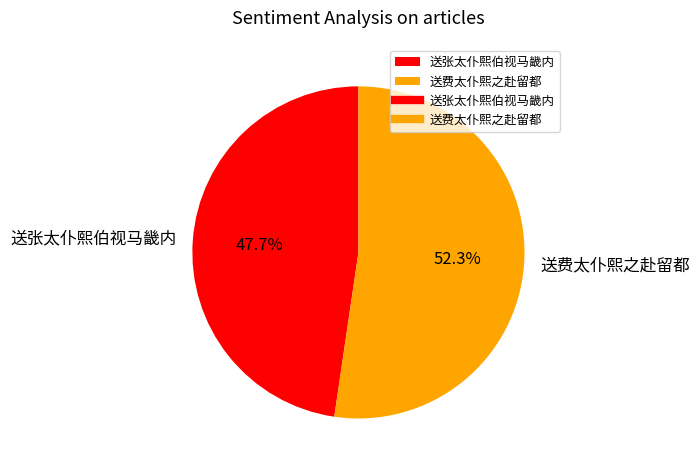

To the nearest percent, what is the average slice percentage?

50%